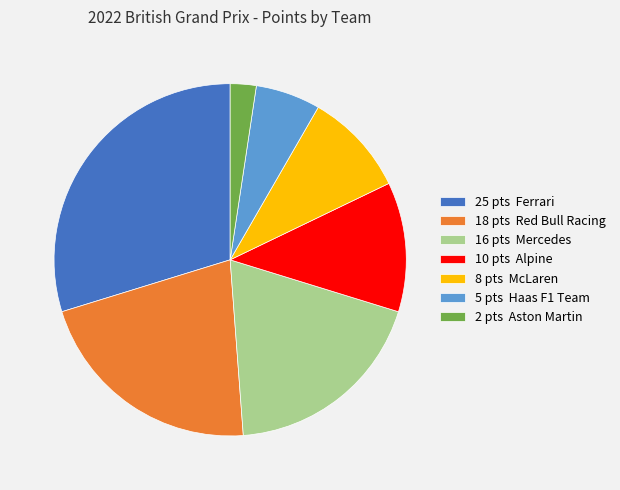

Which slice is the smallest?

2 pts Aston Martin